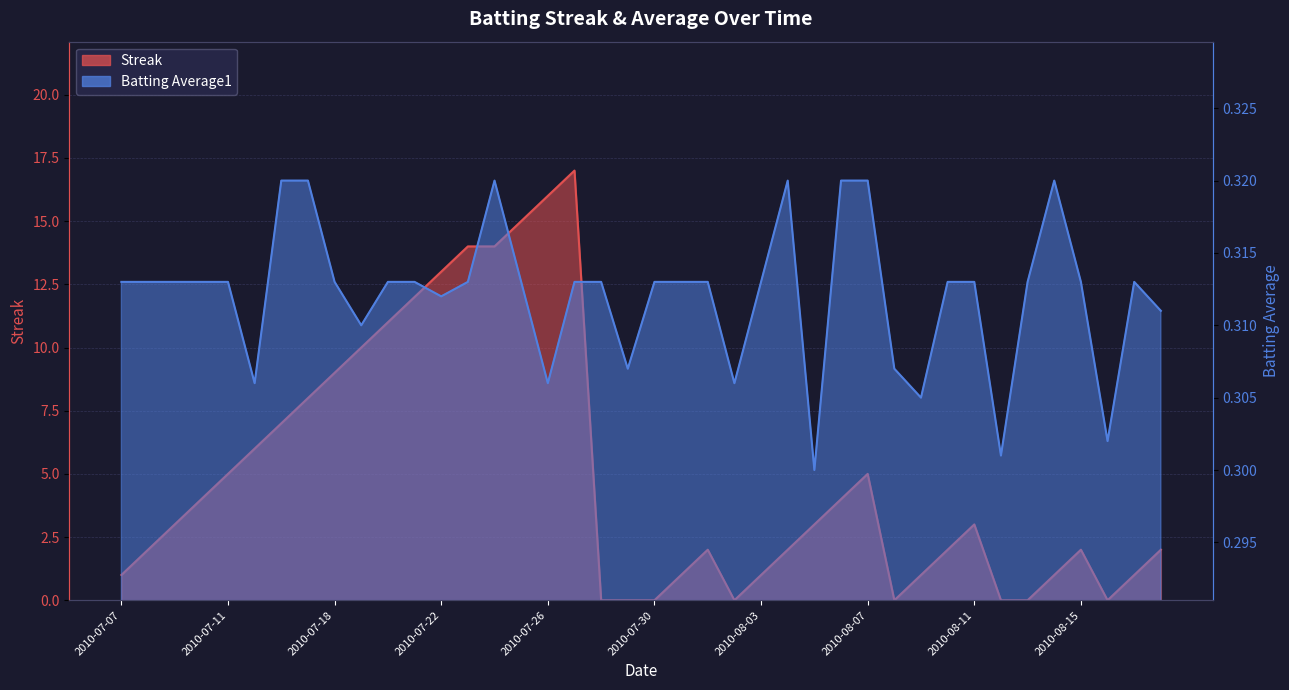

What is the label of the 15th point from the left?

2010-07-24